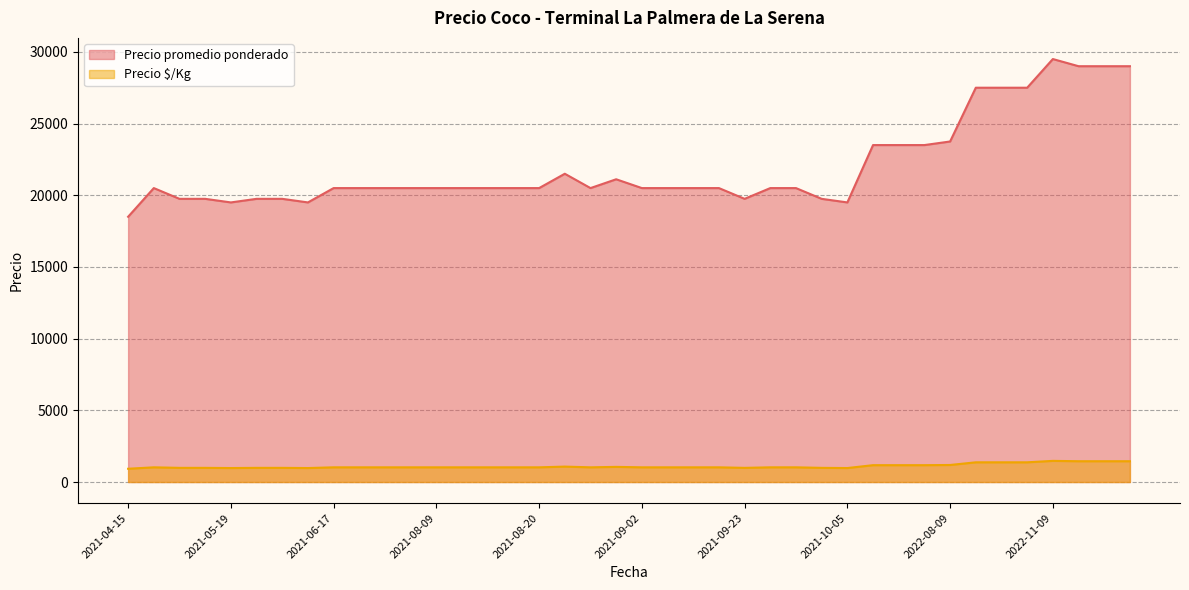

True or false: Precio $/Kg and Precio promedio ponderado intersect in this chart.

False